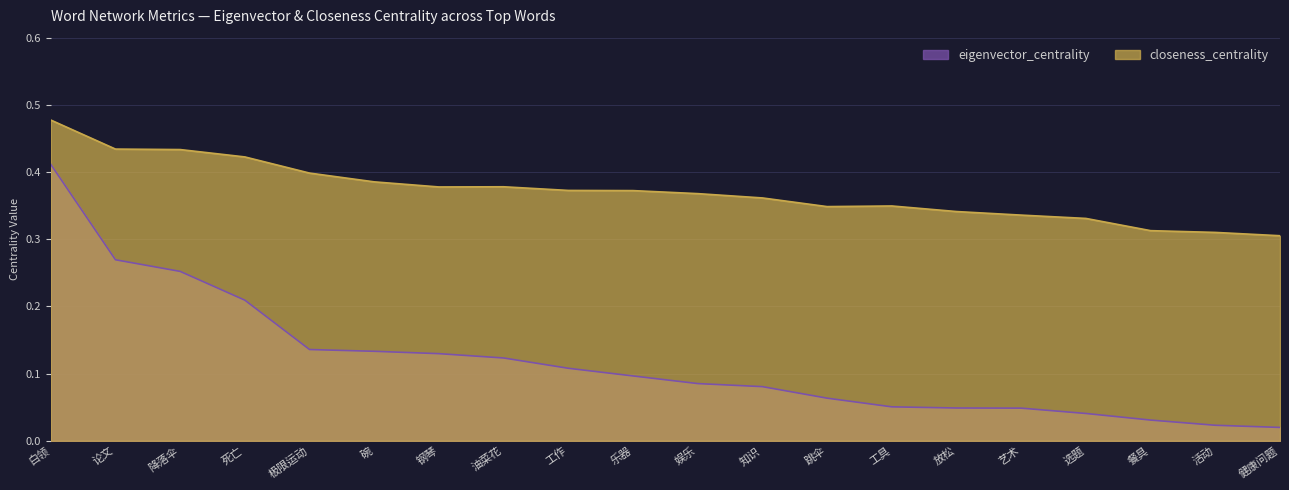

Which series has the widest spread of values?

eigenvector_centrality